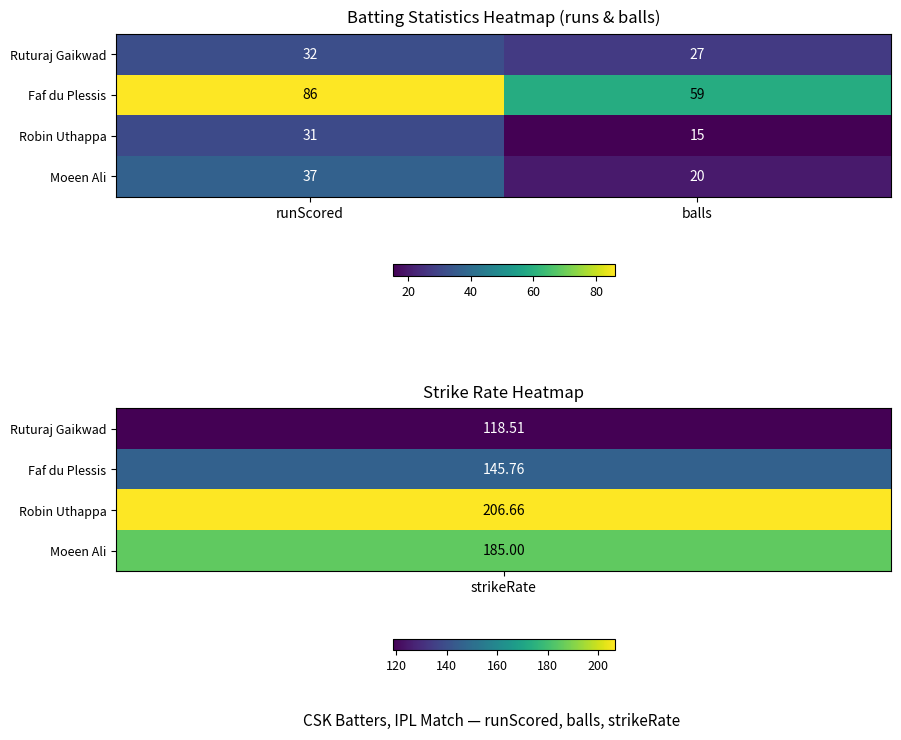

Reading left to right, transcribe all the data shown in this chart.

Ruturaj Gaikwad: 32	27
Faf du Plessis: 86	59
Robin Uthappa: 31	15
Moeen Ali: 37	20